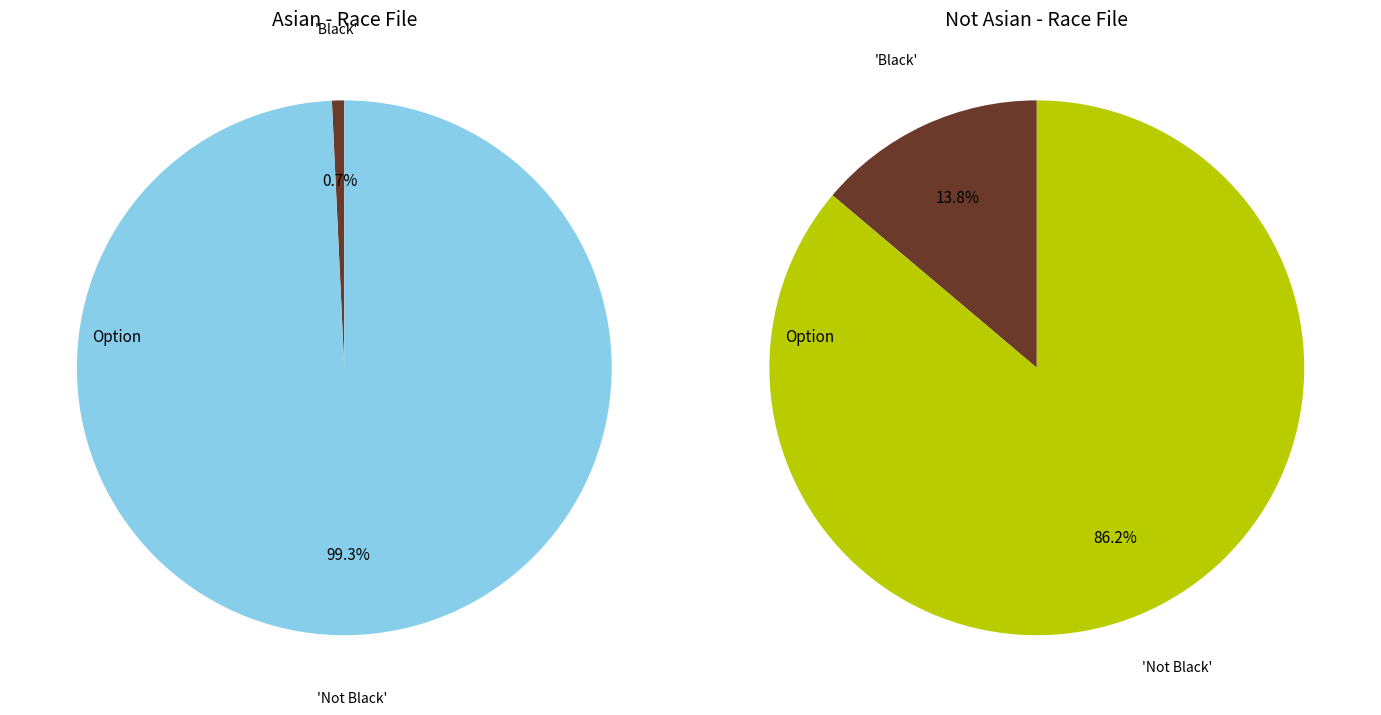

Combined, do Black and Not Black account for over 50%?

Yes